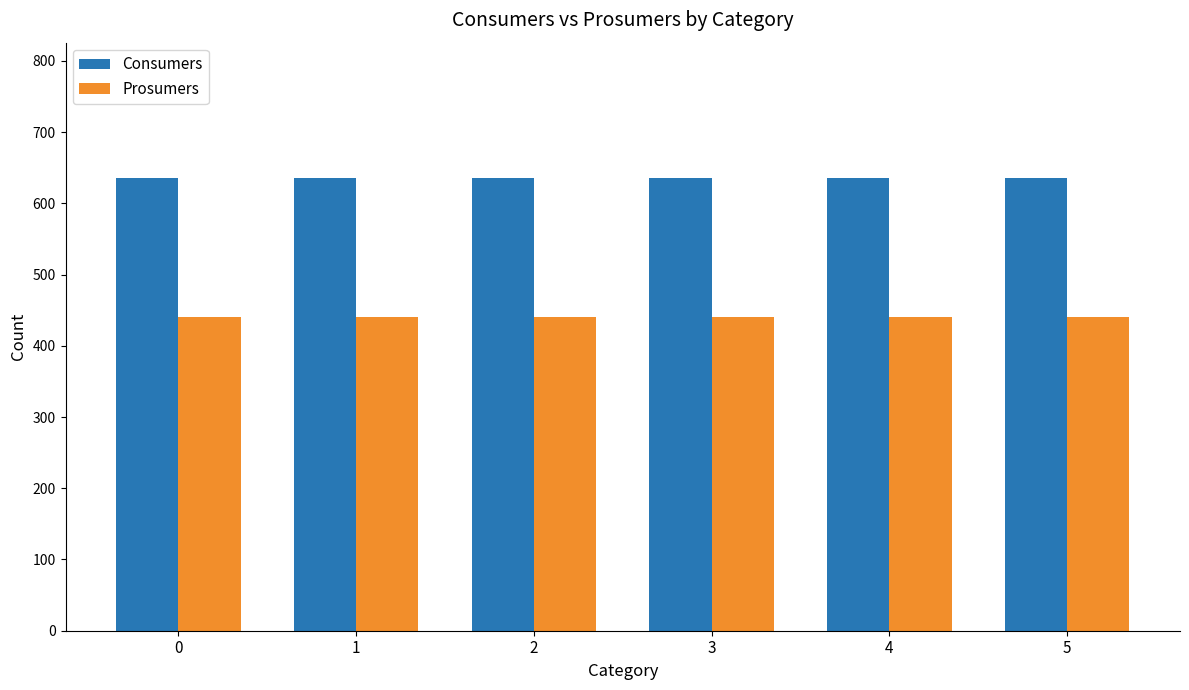

What is the average value of the Prosumers series?

440